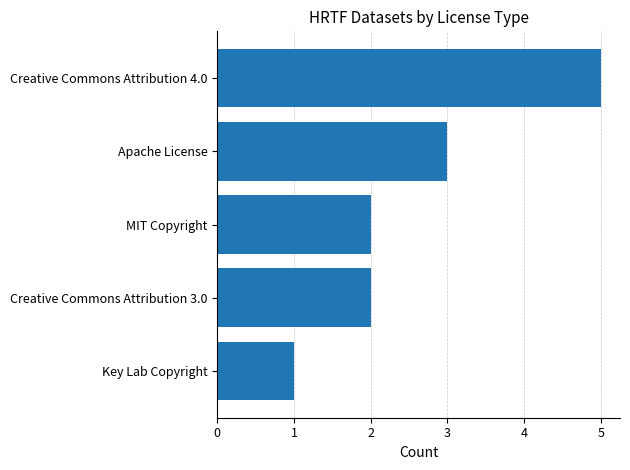

What is the change in value from Creative Commons Attribution 3.0 to Apache License?

+1